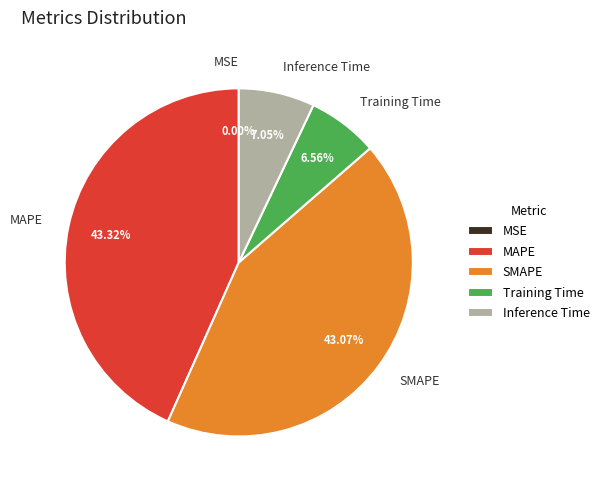

Is it true that Training Time is 22% of the pie?

False